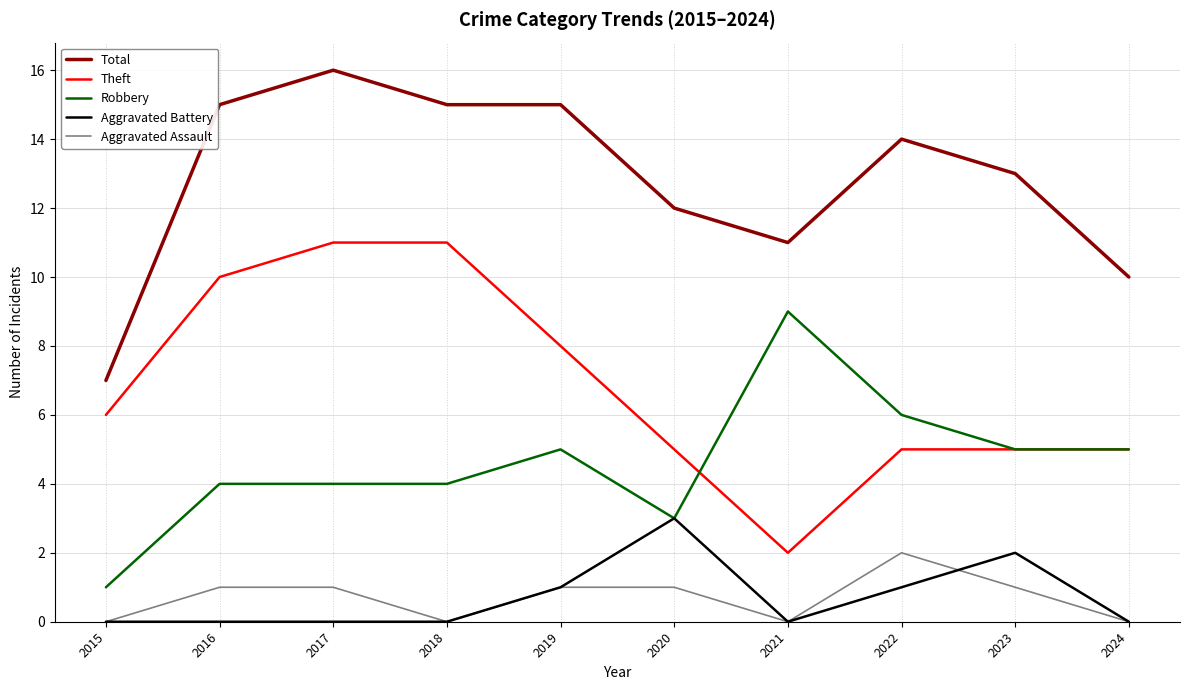

List the series in order of their peak value, lowest first.

Aggravated Assault, Aggravated Battery, Robbery, Theft, Total